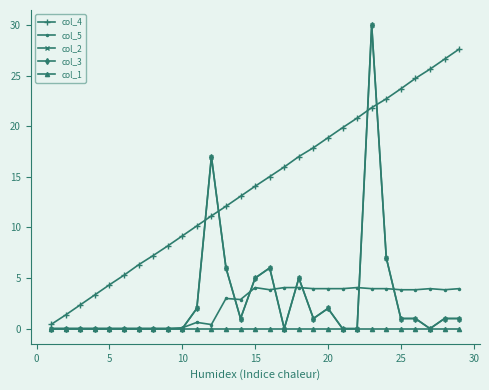

Which series has the widest spread of values?

col_2